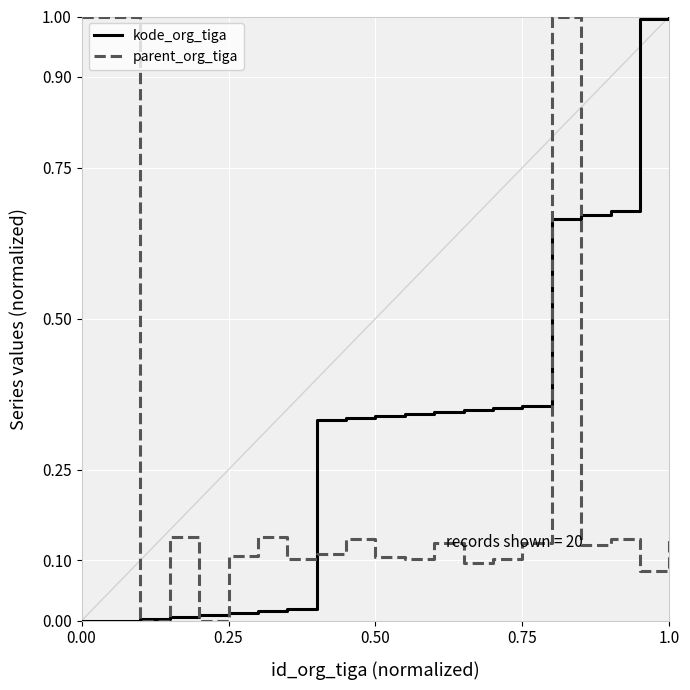

Rank the series by their average value, from highest to lowest.

kode_org_tiga, parent_org_tiga